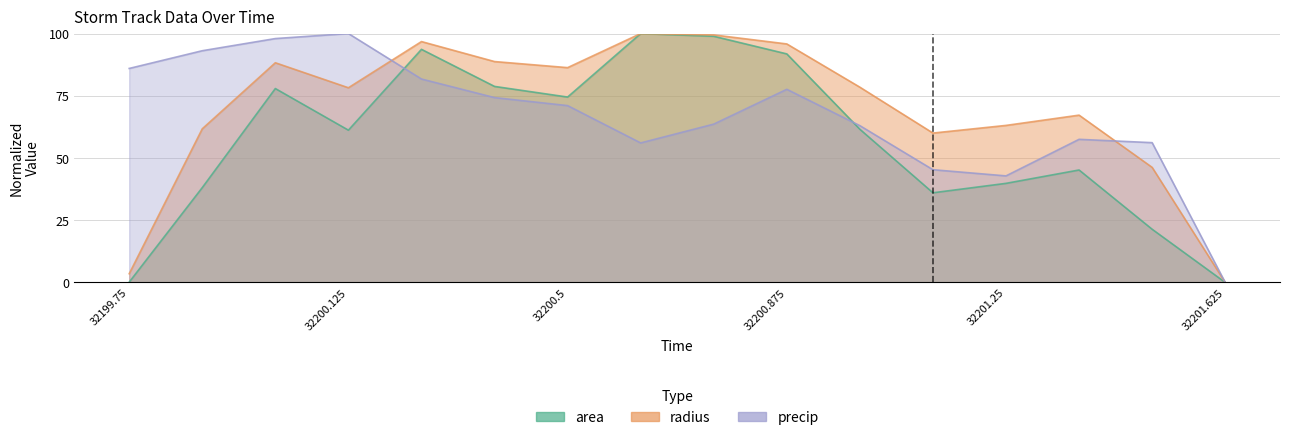

True or false: precip has more than 0 points higher than both neighbors.

True